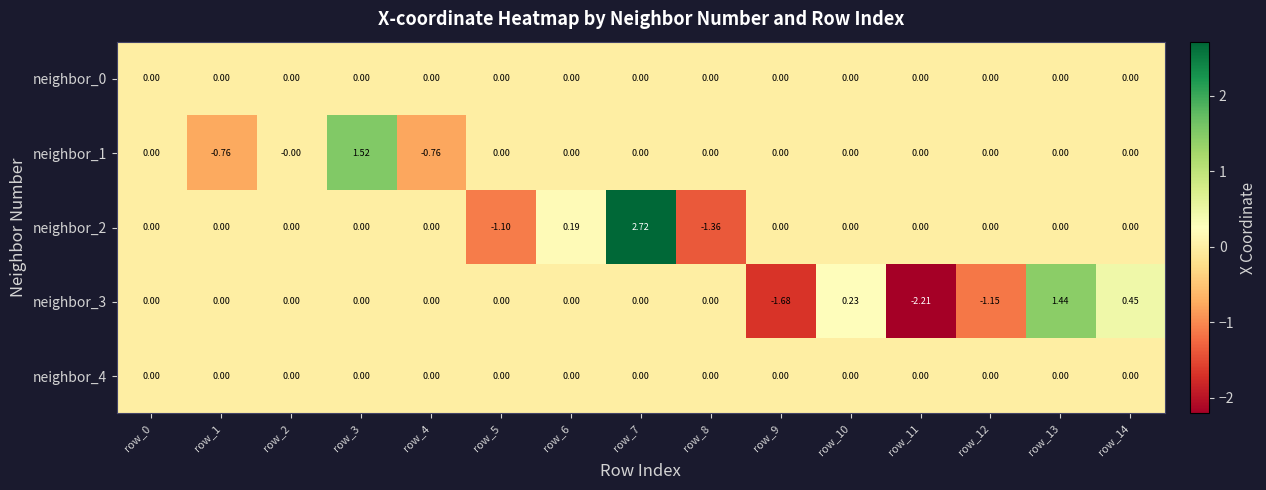

How many negative values does the neighbor_2 series have?

2